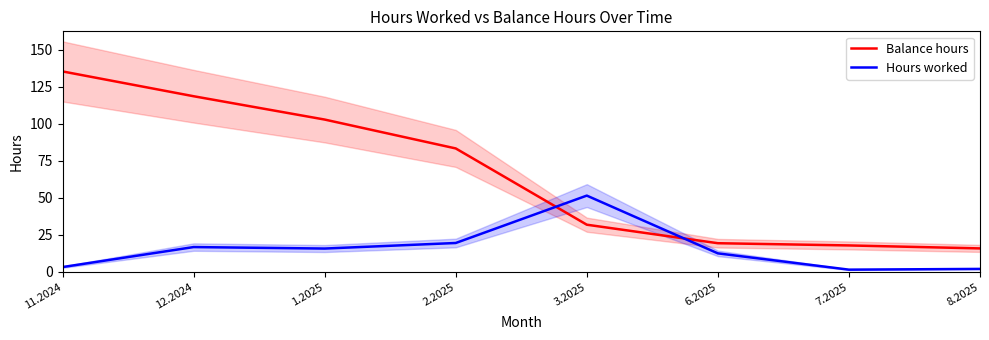

Rank the categories by Balance hours value from lowest to highest.

8.2025, 7.2025, 6.2025, 3.2025, 2.2025, 1.2025, 12.2024, 11.2024